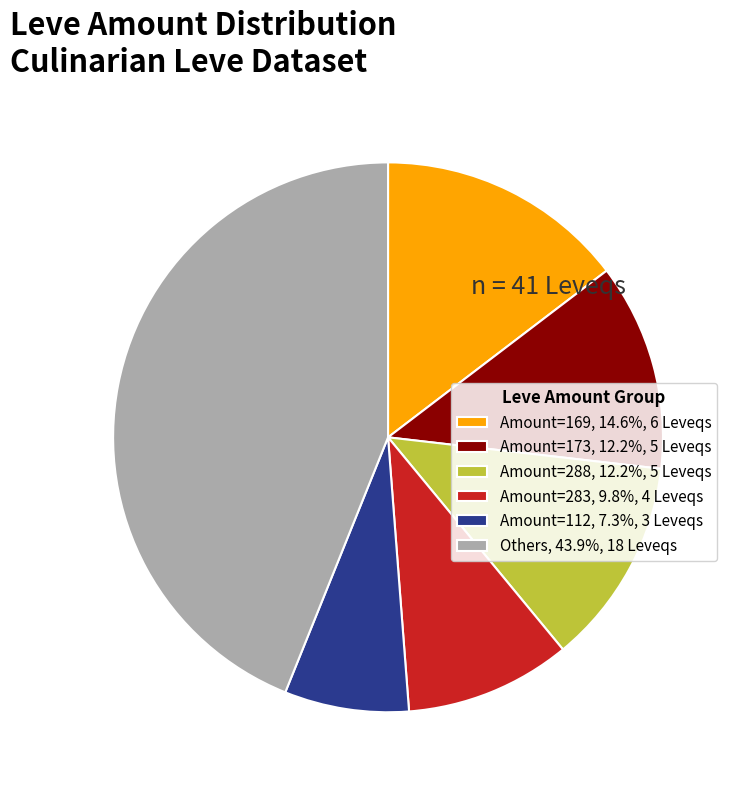

Approximately how many times larger is the value at Amount=112, 7.3%, 3 Leveqs compared to Amount=169, 14.6%, 6 Leveqs?

0.5